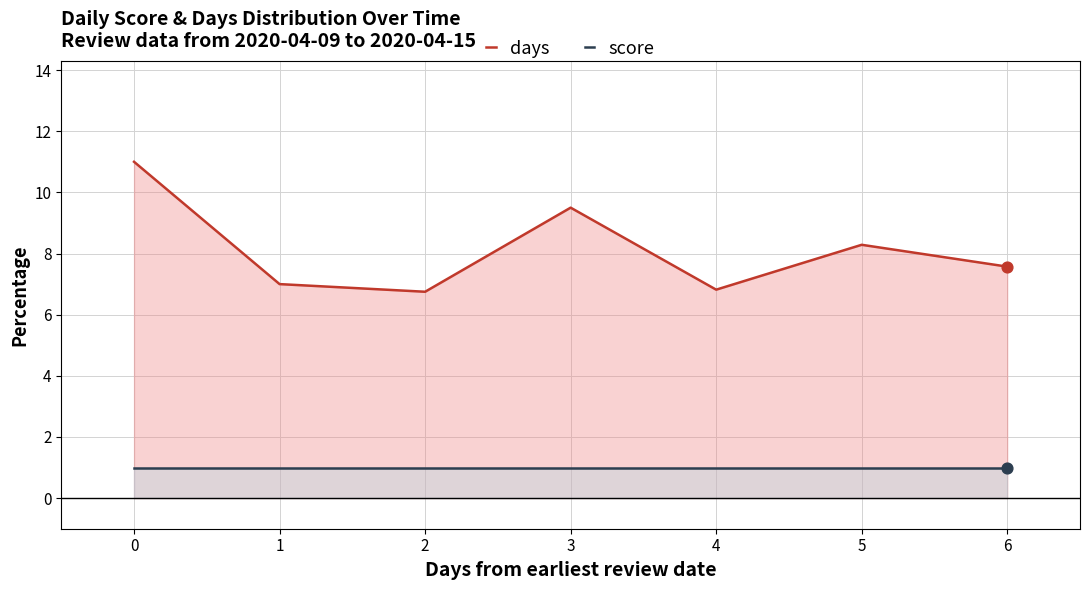

At which category is the sum across all series the highest?

0